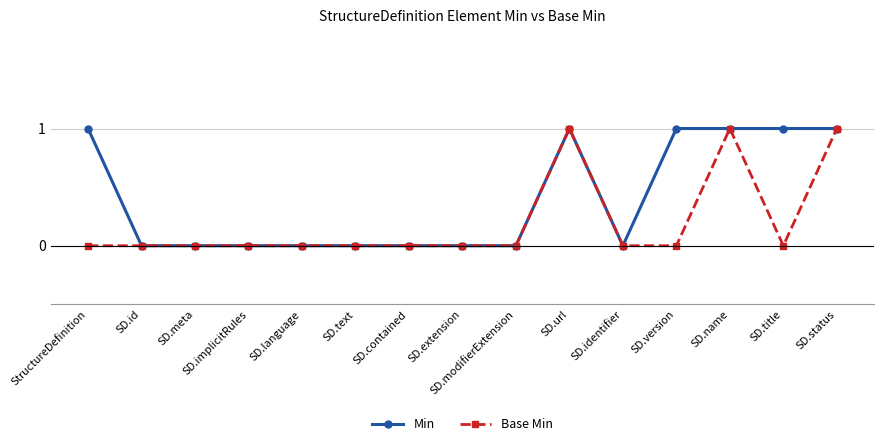

Rank the series by their average value, from lowest to highest.

Base Min, Min